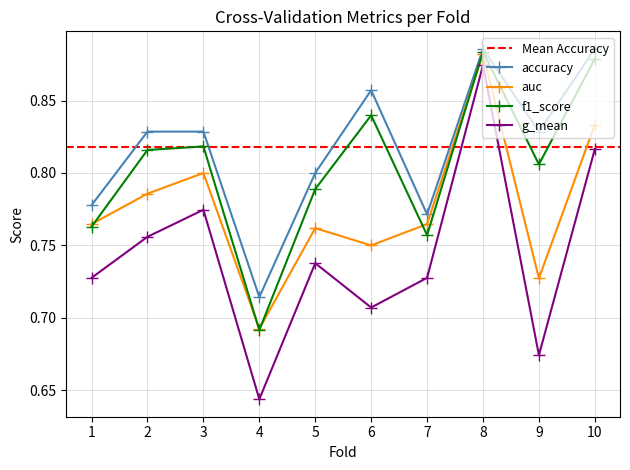

Which category has the lowest value across all series?

4